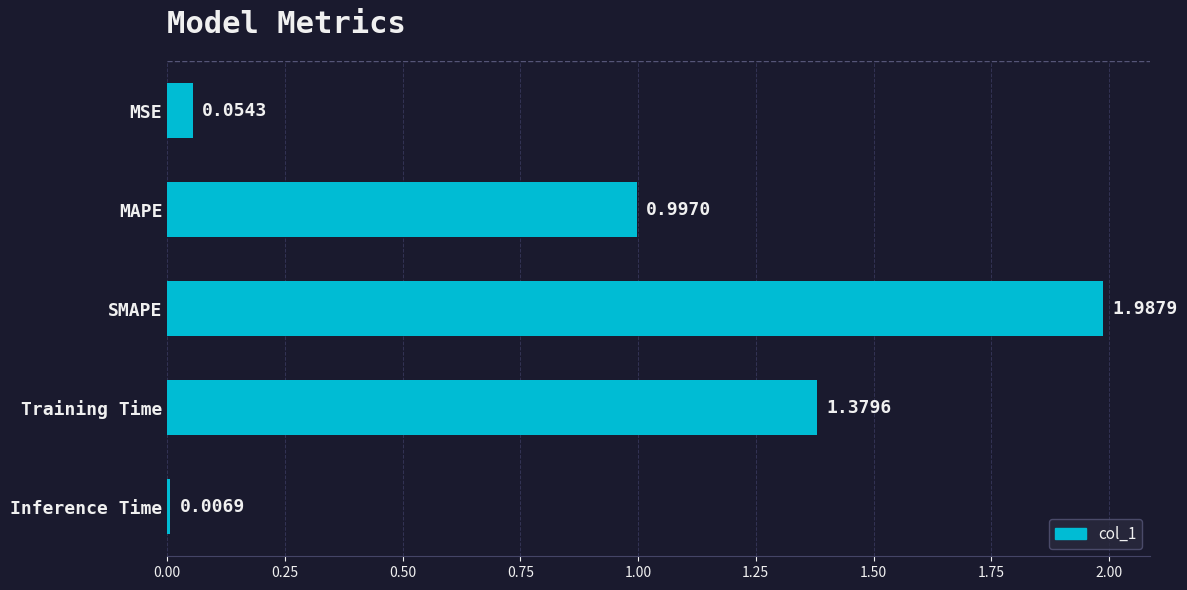

What is the label of the 2nd bar from the bottom?

Training Time